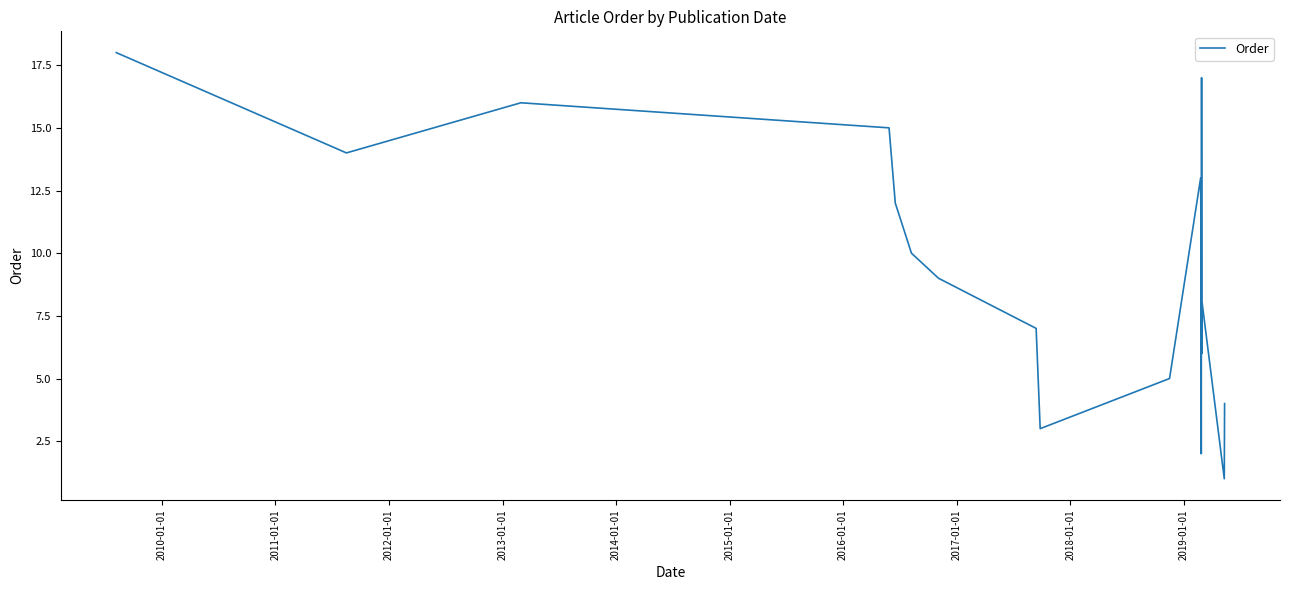

What is the difference between the maximum and minimum values?

17